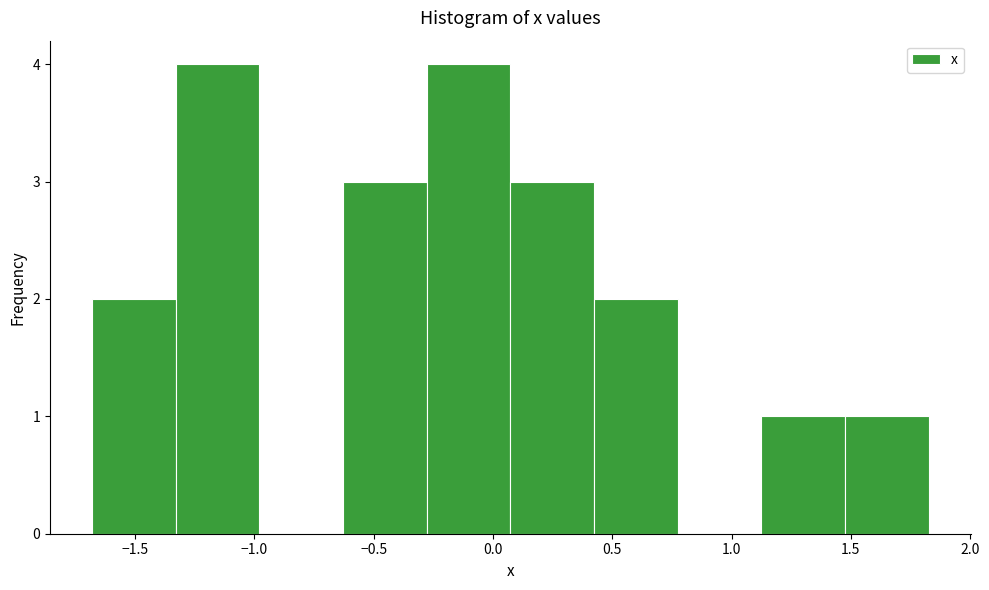

How tall is the bar that spans 0.05 to 0.40 on the x-axis? Neither the bar edges nor the heights are printed on the chart, so give them approximately, as read against the axes.

3